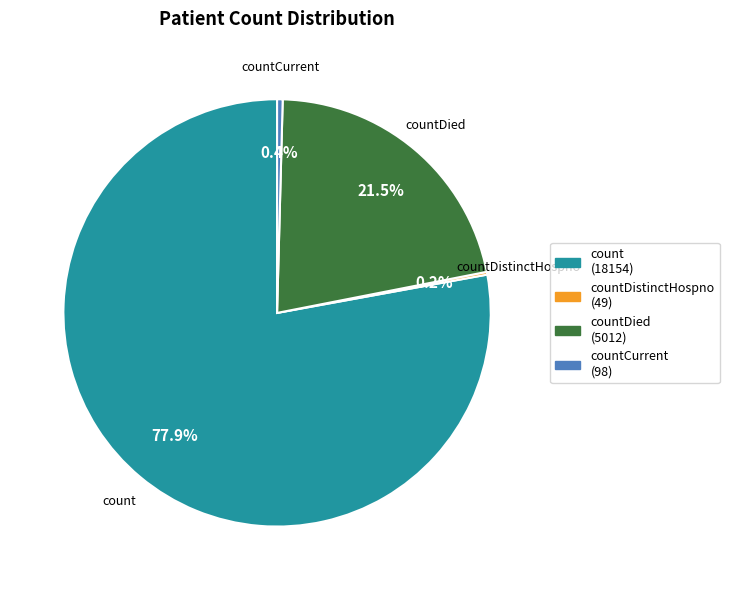

Between countDied and countCurrent, which is larger?

countDied